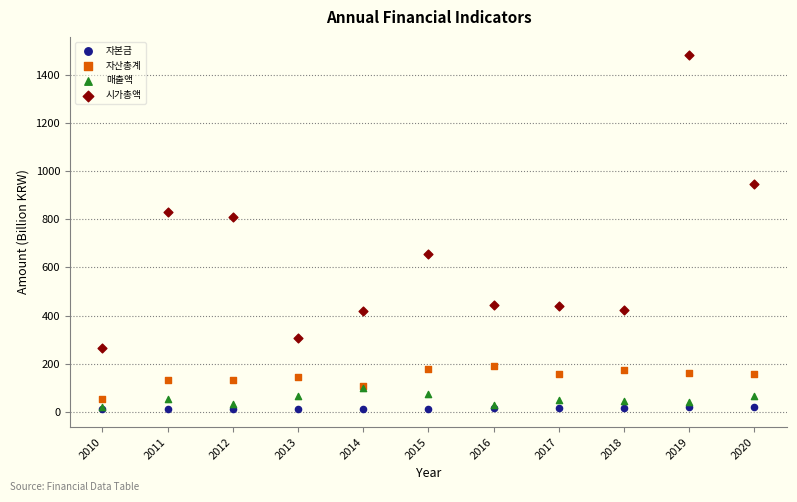

Across all series, what Y value is closest to 747?

811.2